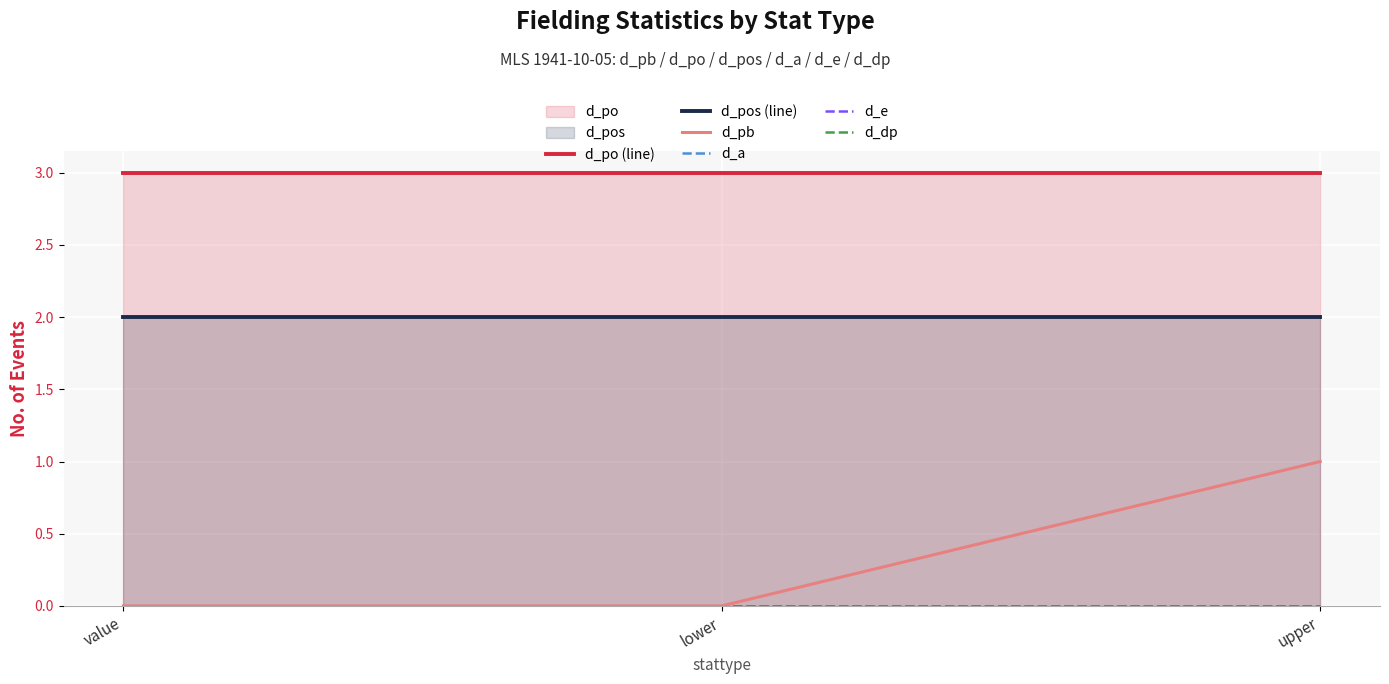

Reading left to right, transcribe all the data shown in this chart.

d_po (line): 3	3	3
d_pos (line): 2	2	2
d_pb: 0	0	1
d_a: 0	0	0
d_e: 0	0	0
d_dp: 0	0	0